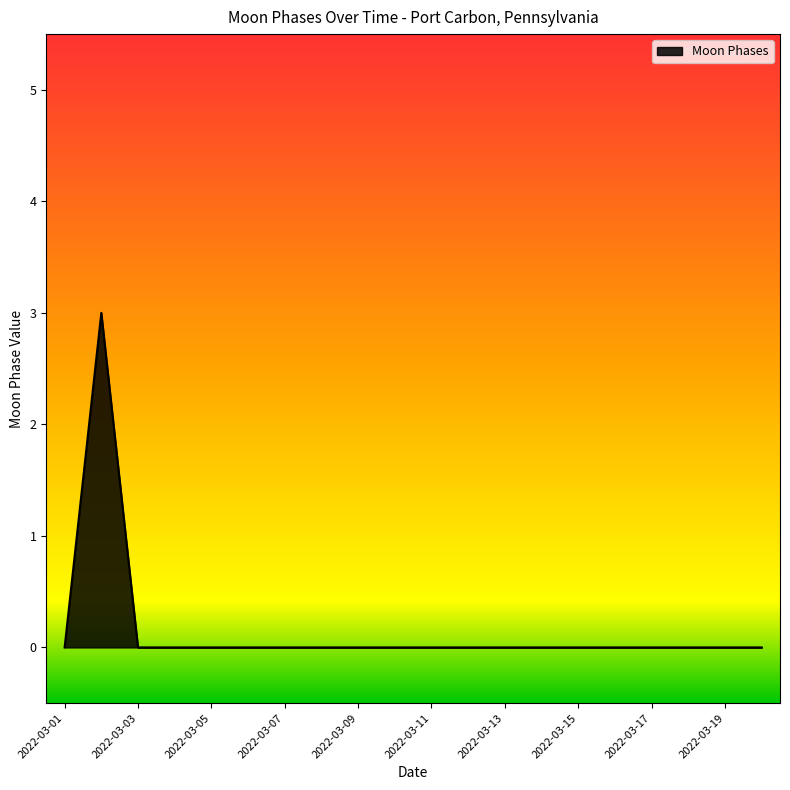

What is the greatest value displayed?

3